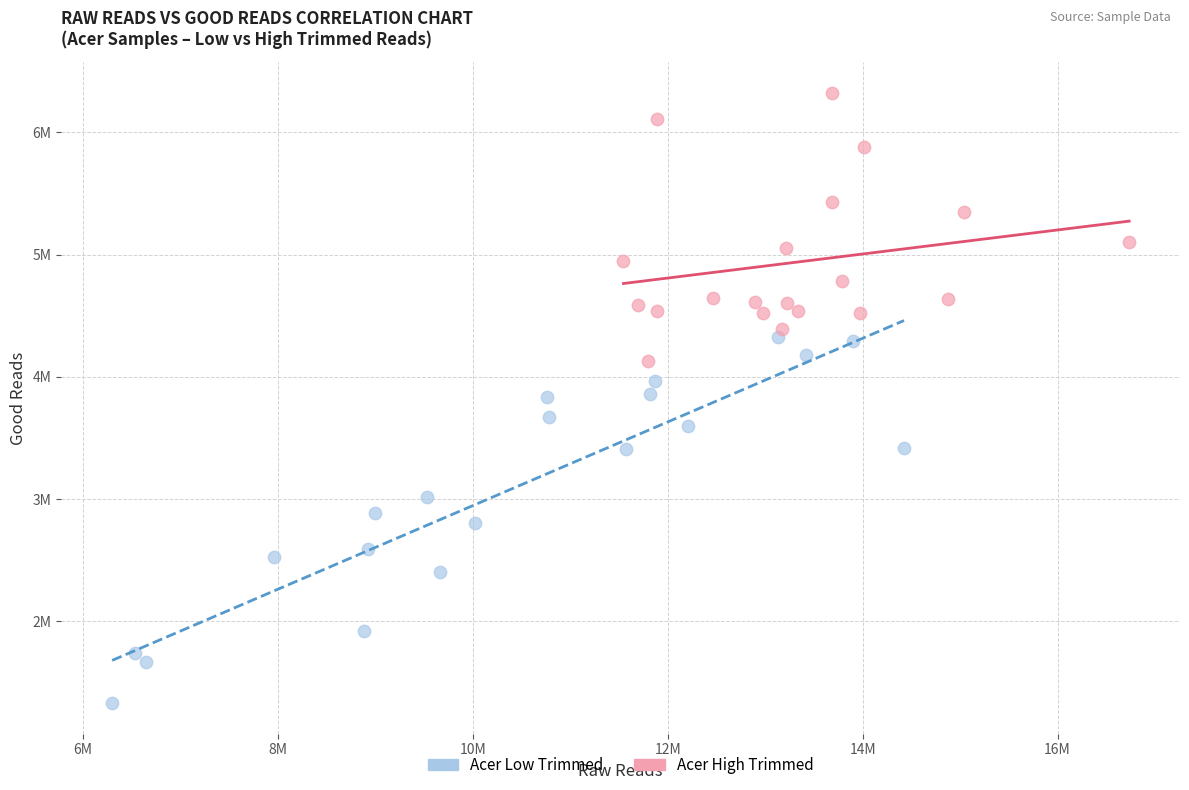

What are all the series names shown in the legend?

Acer Low Trimmed, Acer High Trimmed